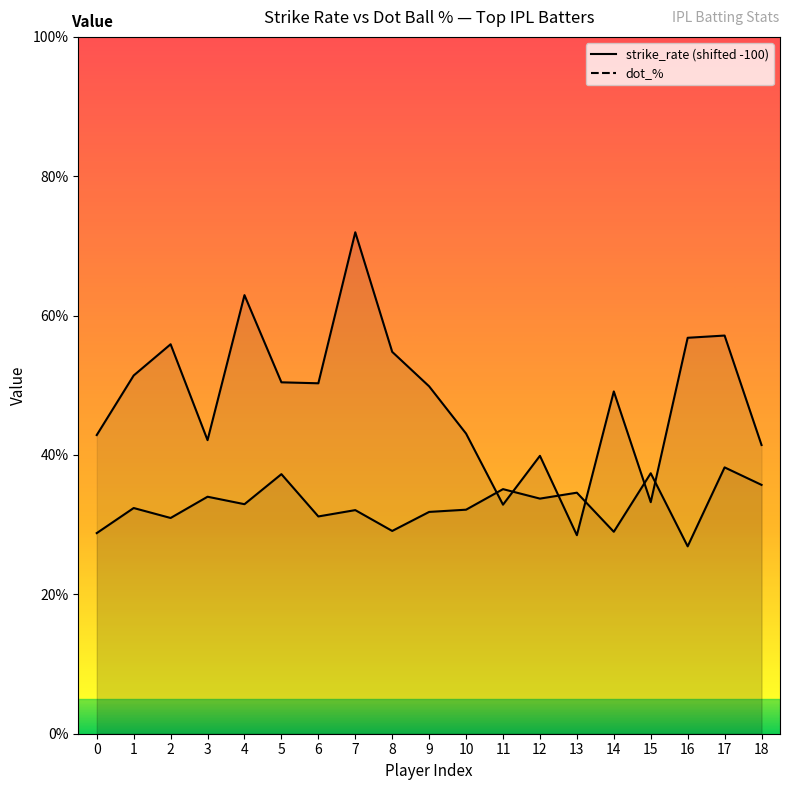

Which series has the largest total across all categories?

strike_rate